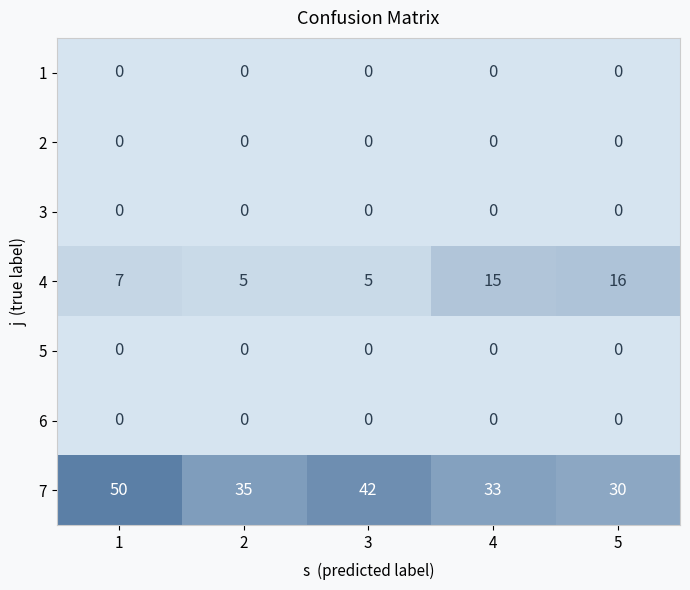

The value of 7 at 4 is 58. True or false?

False